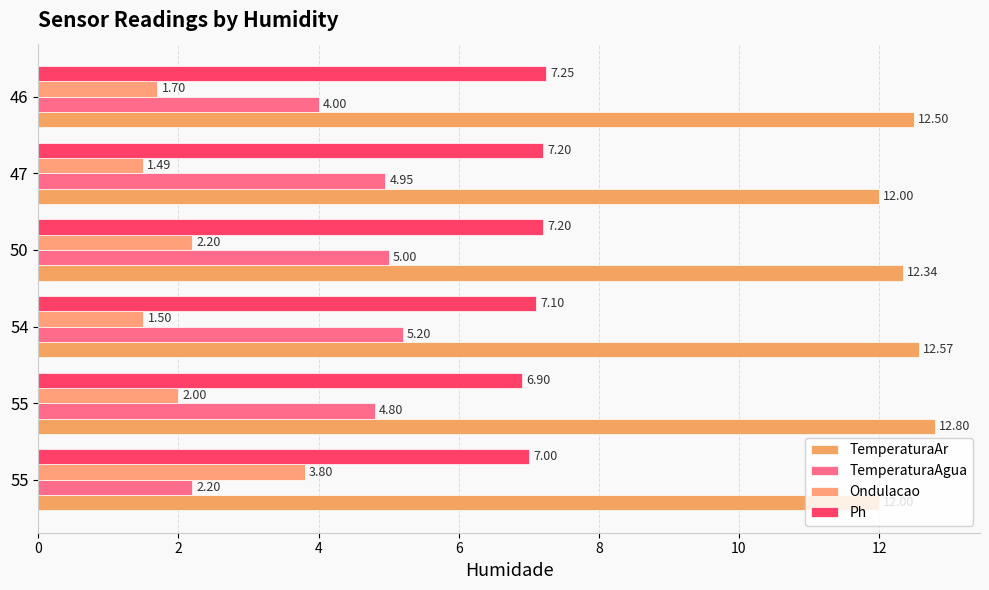

Reading left to right, list all the values displayed in this chart.

TemperaturaAr: 12.0	12.8	12.6	12.3	12.0	12.5
TemperaturaAgua: 2.2	4.8	5.2	5.0	5.0	4.0
Ondulacao: 3.8	2.0	1.5	2.2	1.5	1.7
Ph: 7.0	6.9	7.1	7.2	7.2	7.2